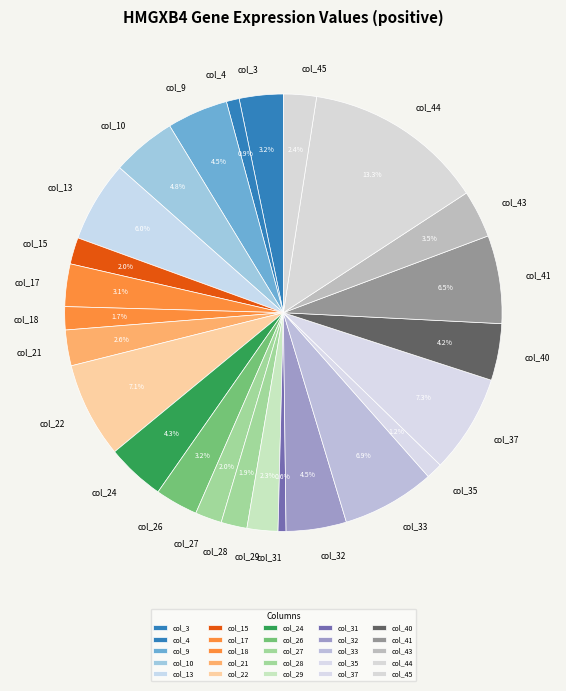

To the nearest percent, what is the difference between the col_9 and col_4 slice percentages?

4%